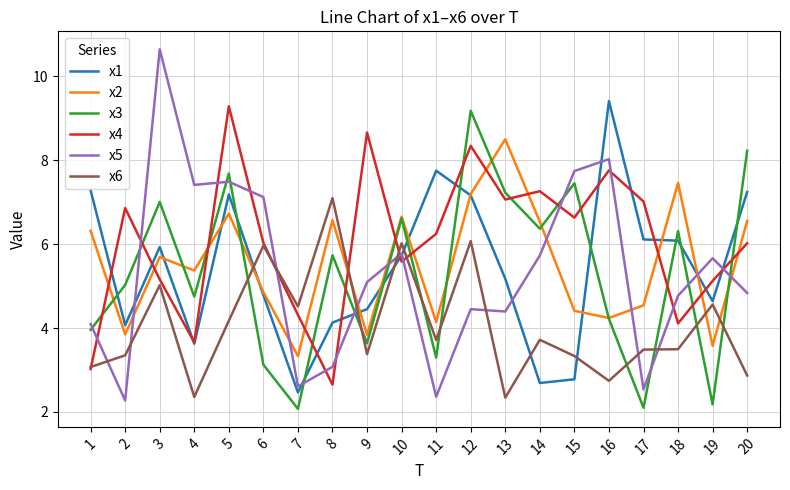

Which series ends up on top after the final intersection of x4 and x3?

x3